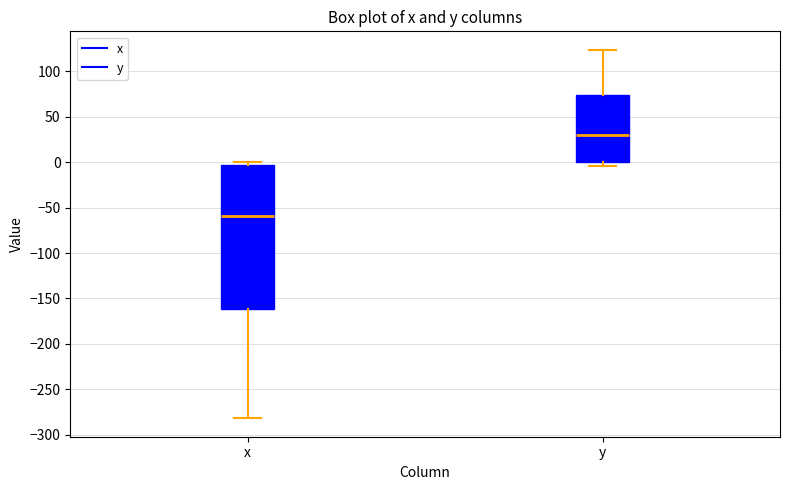

Reading left to right, read every box against the y-axis: the position of its median line, the range the box covers, and the ends of its whiskers. The values are not printed on the chart, so give them approximately, as read against the axis.

x: median -60, box -160 to -5, whiskers -280 to 0
y: median 30, box 0 to 75, whiskers -5 to 125